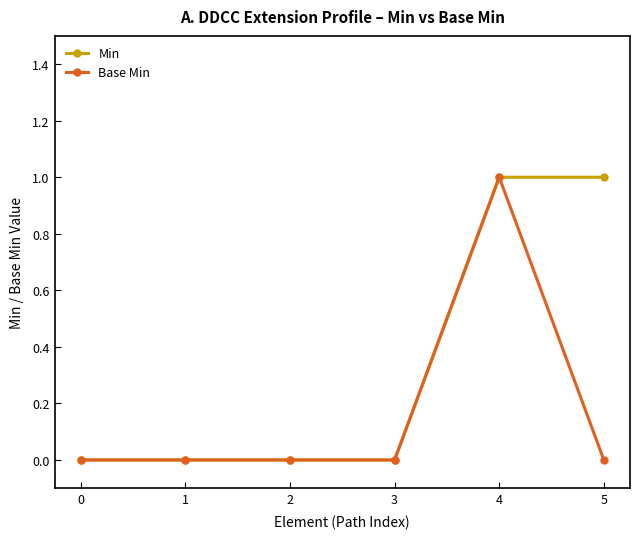

Is it true that Base Min equals -1 at 2?

False